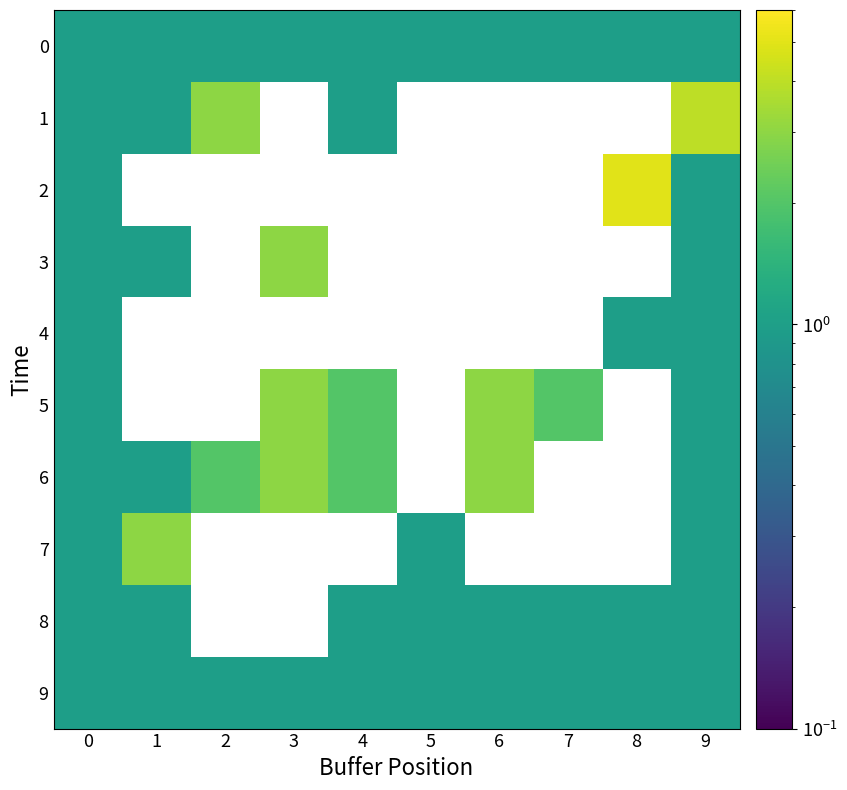

How many series are shown in this chart?

10